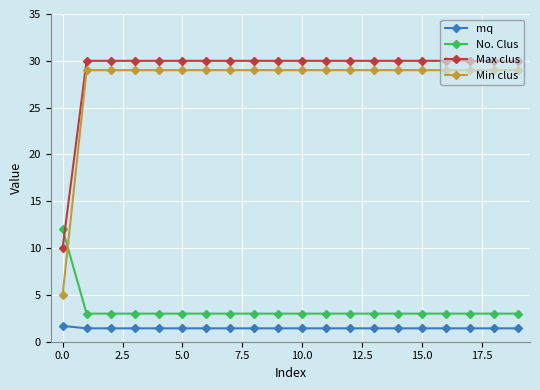

How many lines are shown in the chart?

4